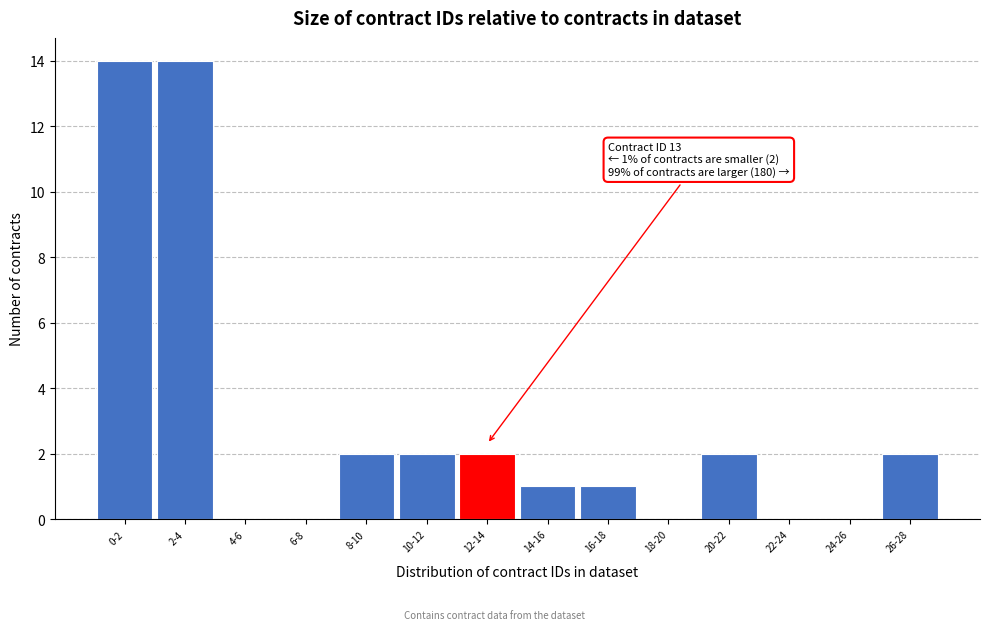

Reading left to right, what are all the values shown in this chart?

0-2=14	2-4=14	4-6=0	6-8=0	8-10=2	10-12=2	12-14=2	14-16=1	16-18=1	18-20=0	20-22=2	22-24=0	24-26=0	26-28=2